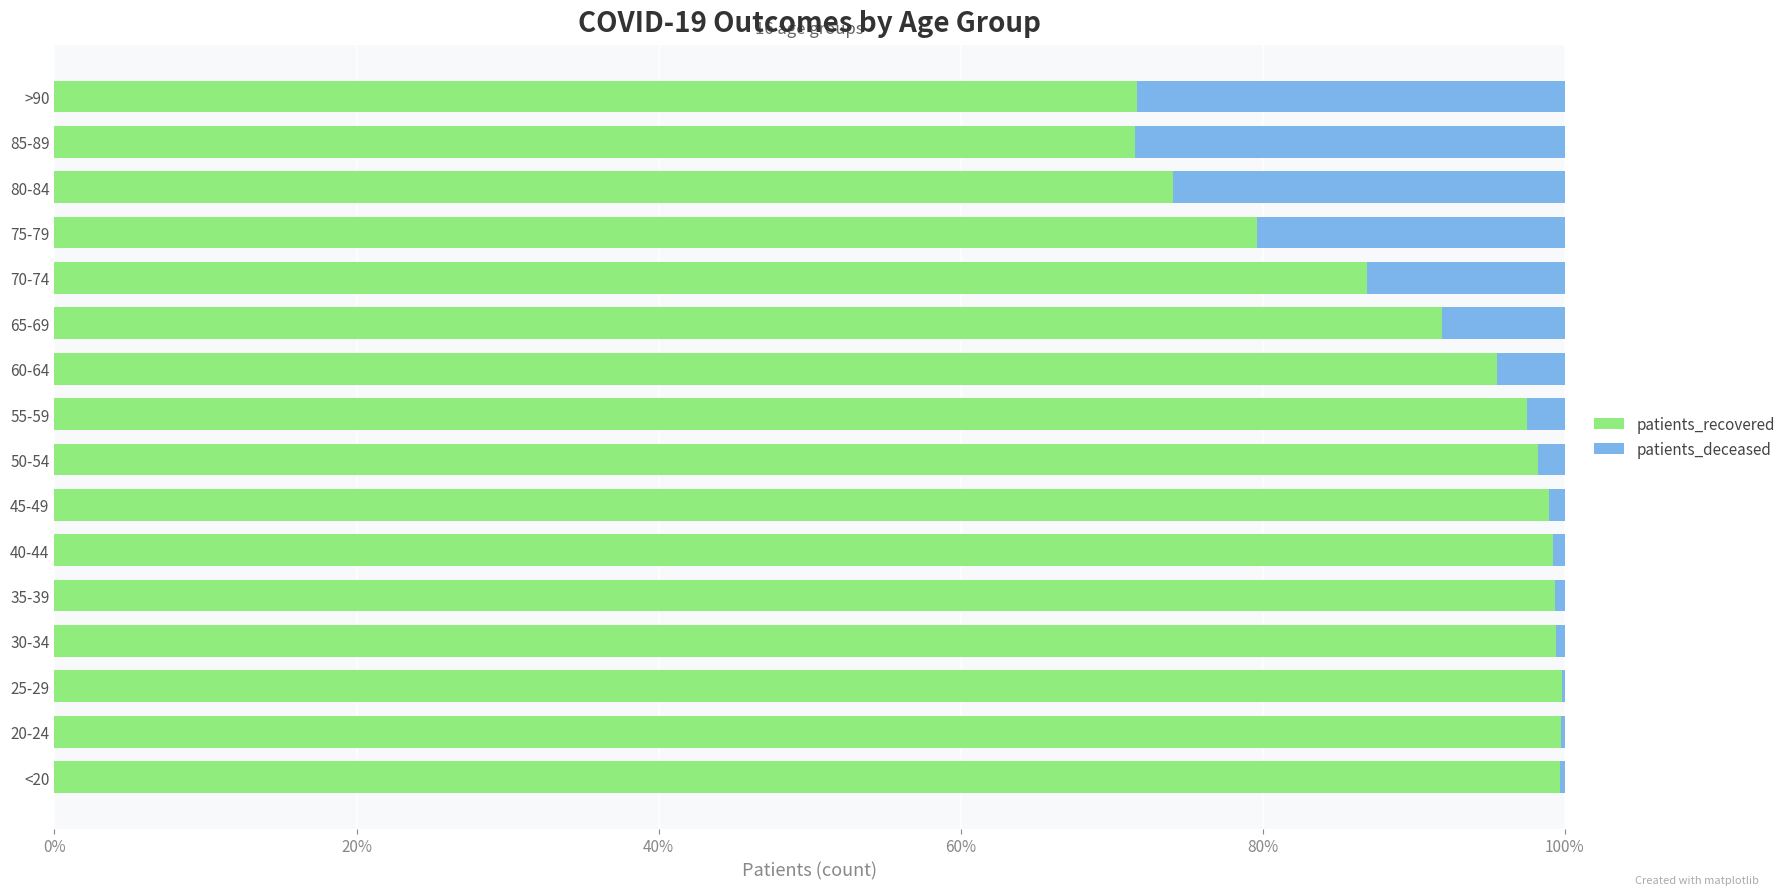

What are all the series names shown in the legend?

patients_recovered, patients_deceased